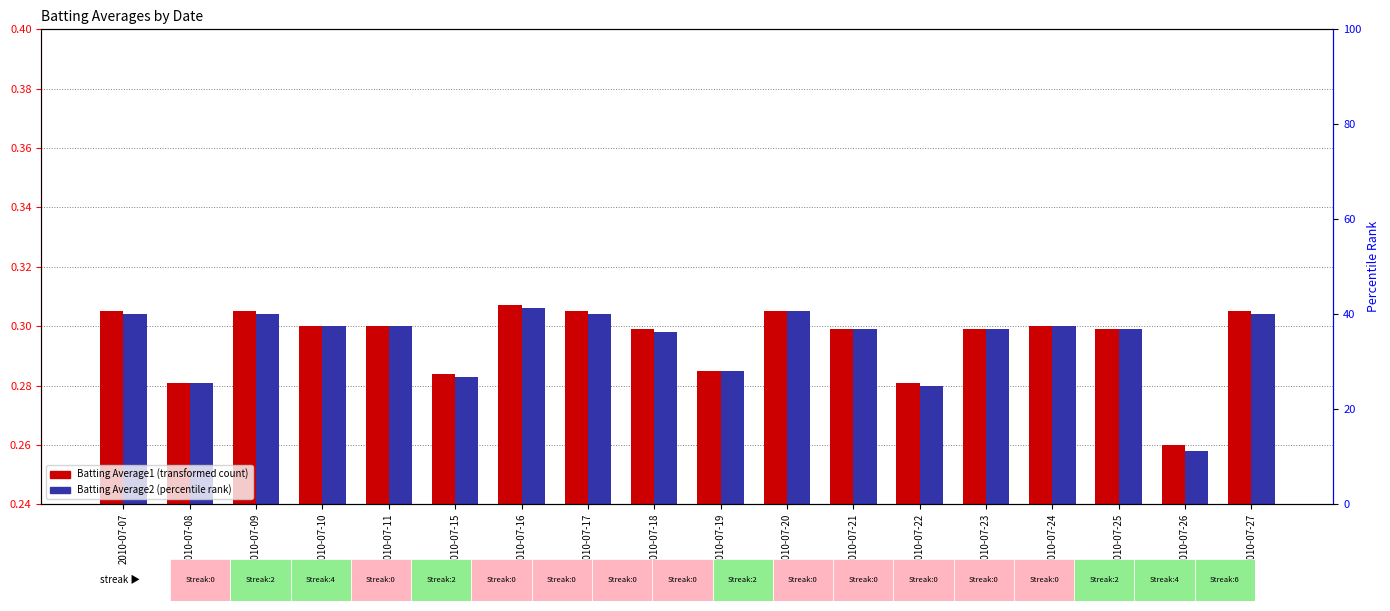

Is the value of Batting Average1 at 2010-07-11 greater than the value of Batting Average2 at 2010-07-20?

No